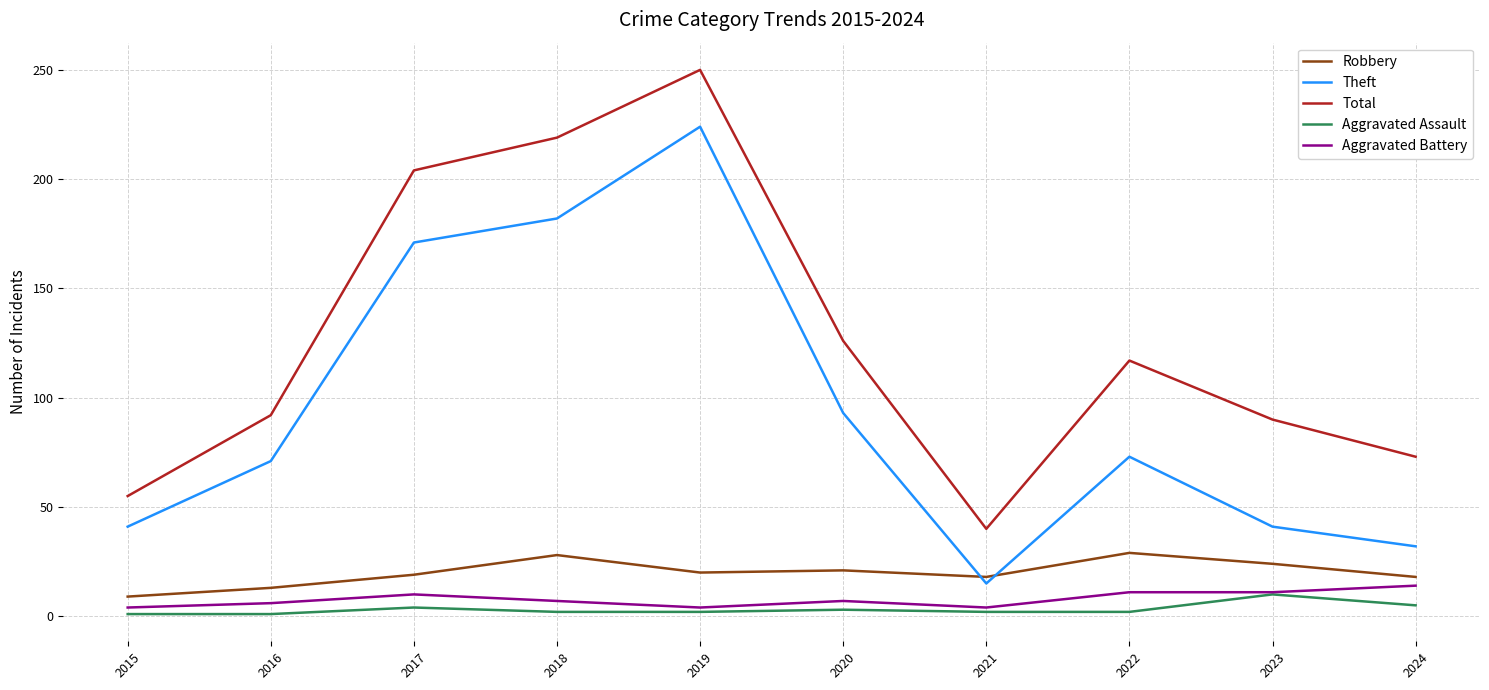

True or false: Theft and Aggravated Battery intersect in this chart.

False